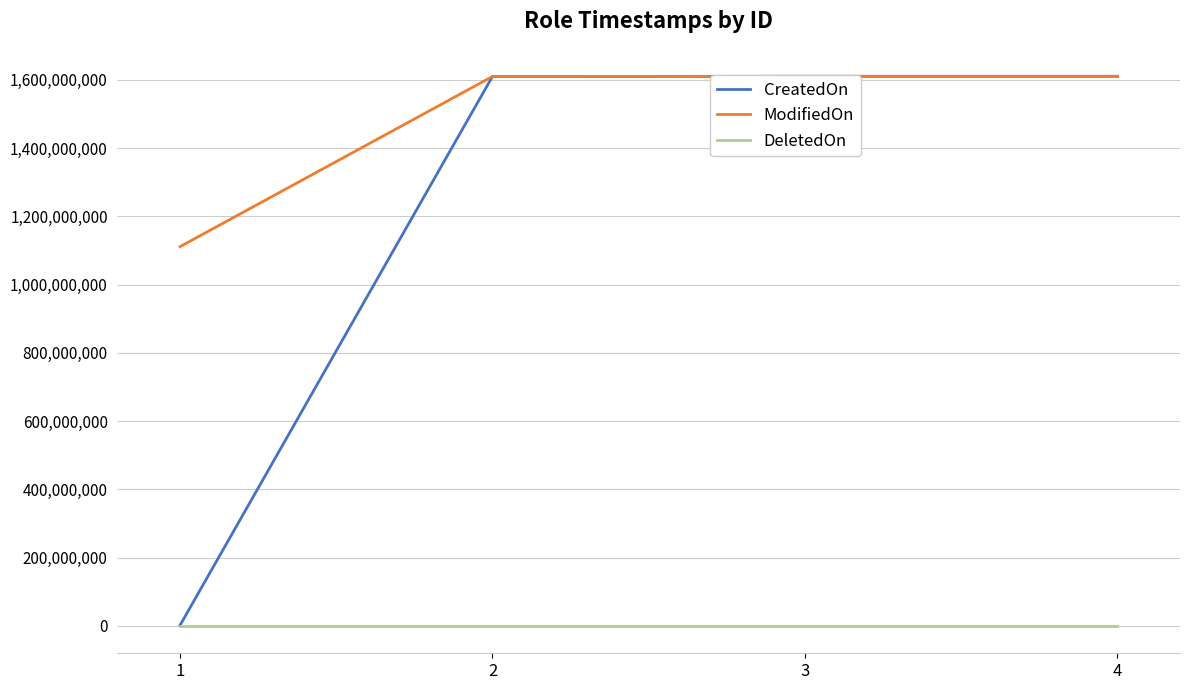

What value does the CreatedOn series have at 2?

1609920761